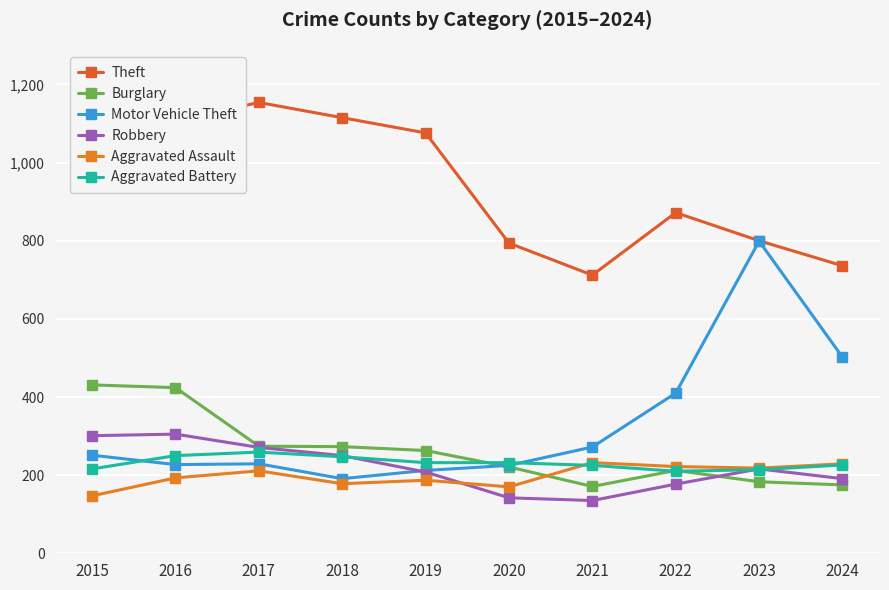

How many interior local valleys does the Burglary series have?

1